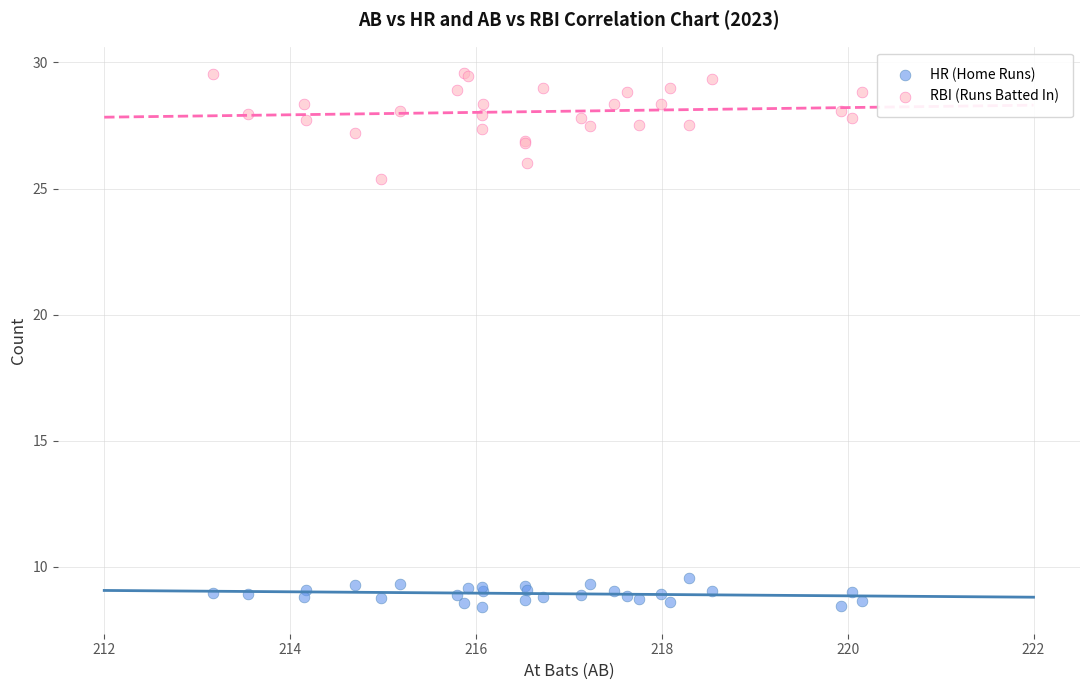

Which series has the largest Y range (max minus min)?

RBI (Runs Batted In)